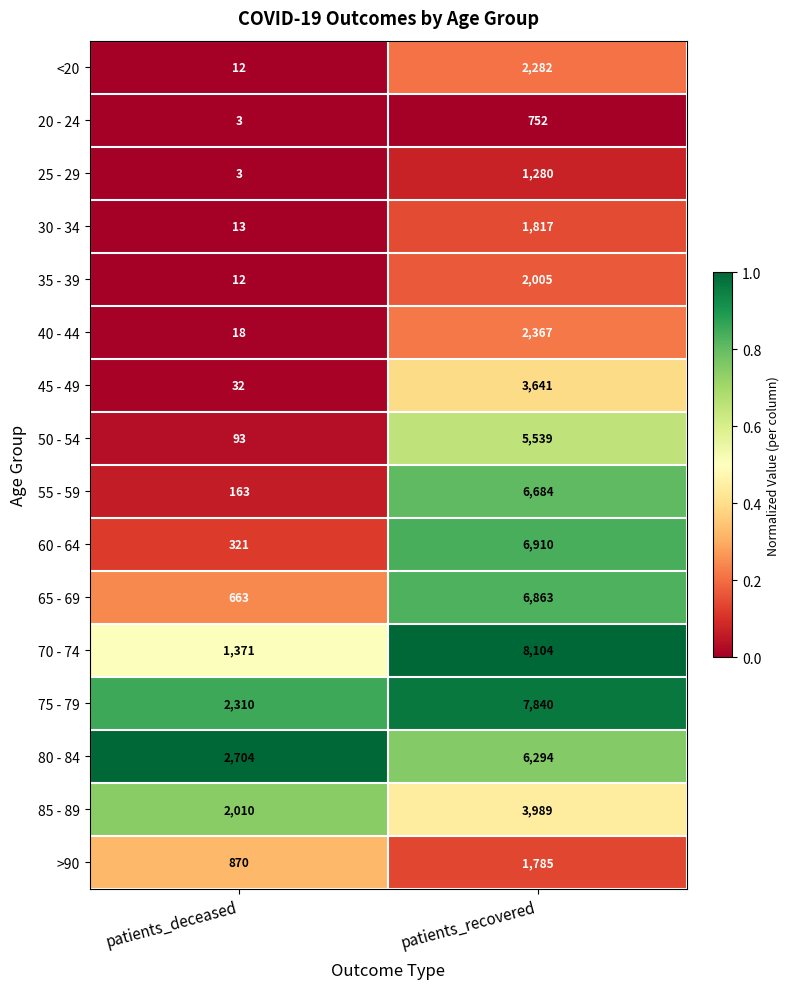

What is the difference between the maximum and minimum values in the 75 - 79 series?

5530